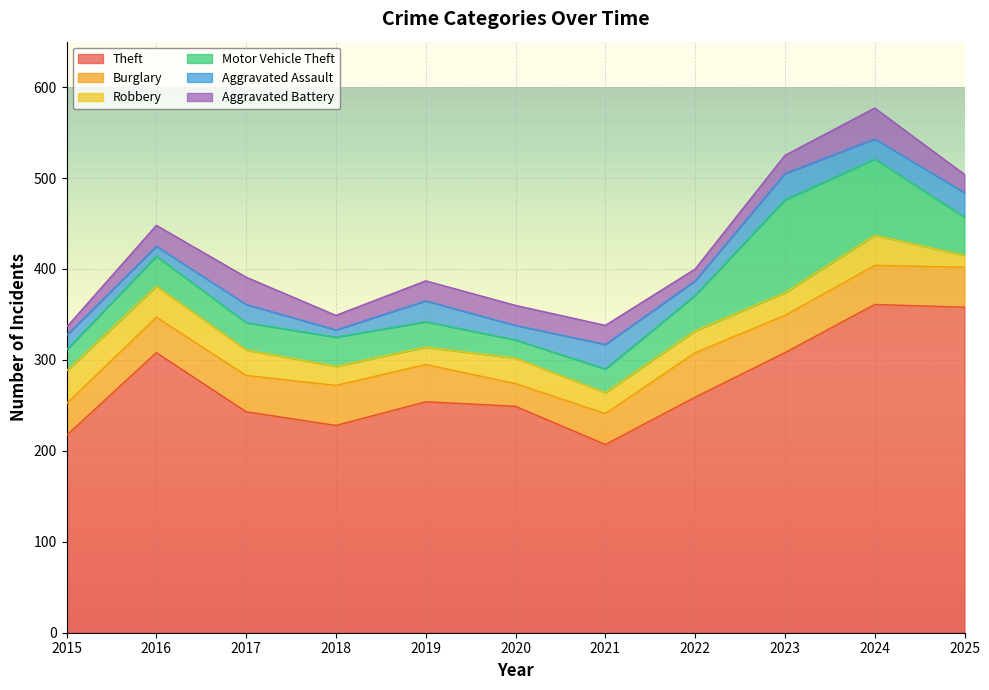

What is the lowest value of the Robbery series?

13